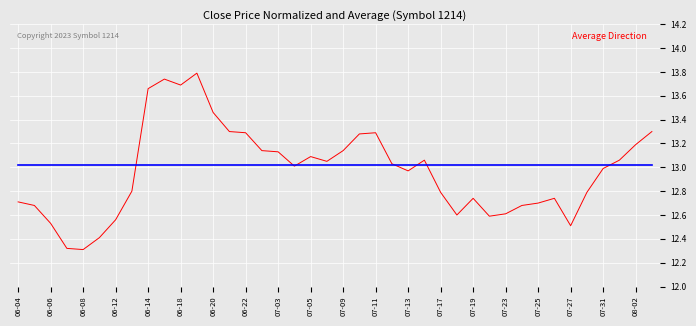

What is the maximum value shown in the chart?

13.8